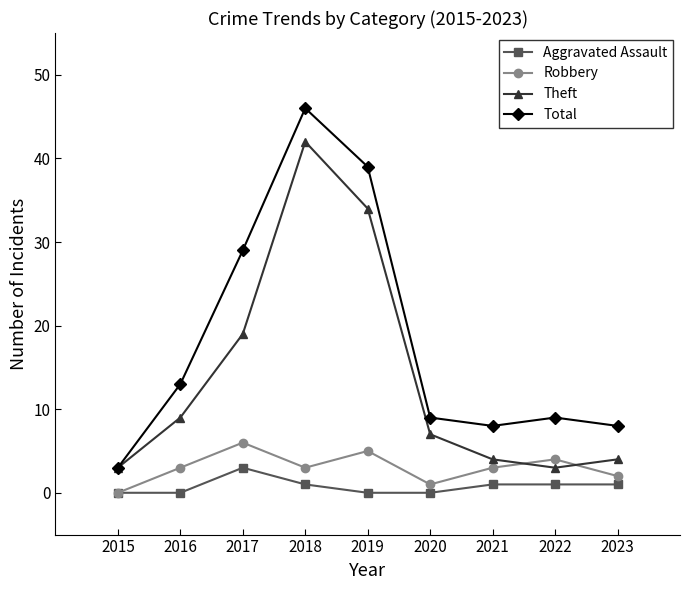

What is the difference between the highest and lowest values at 2016?

13